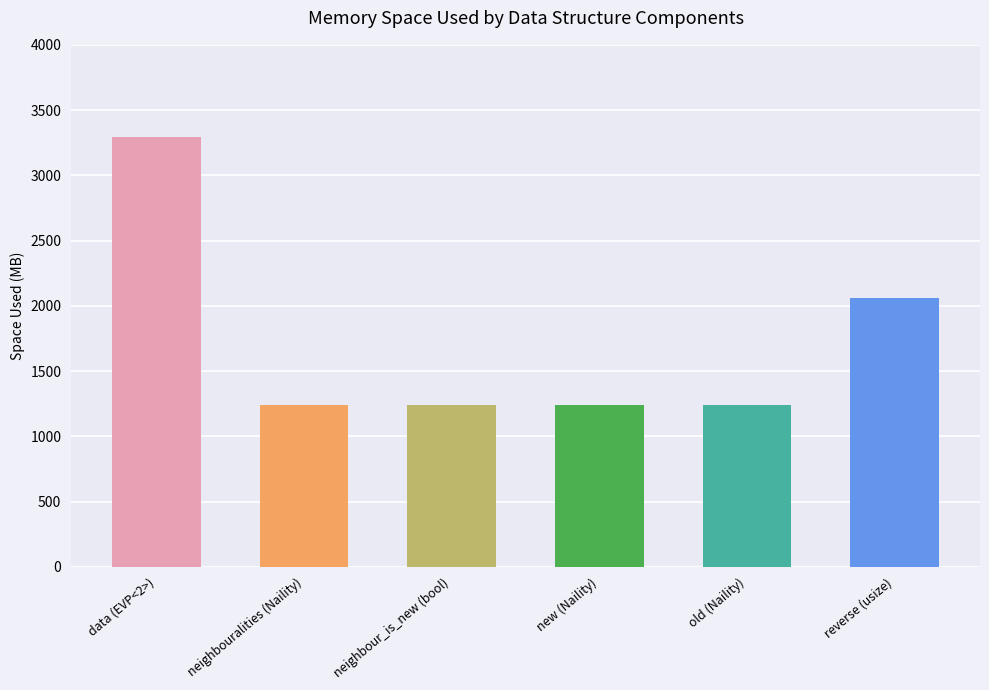

What is the change in value from data (EVP<2>) to new (Naility)?

-2059.9